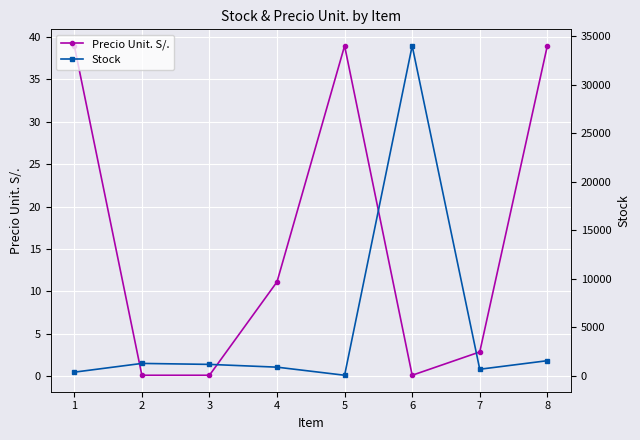

What is the value of the Precio Unit. S/. point at the 4th from the left?

11.1